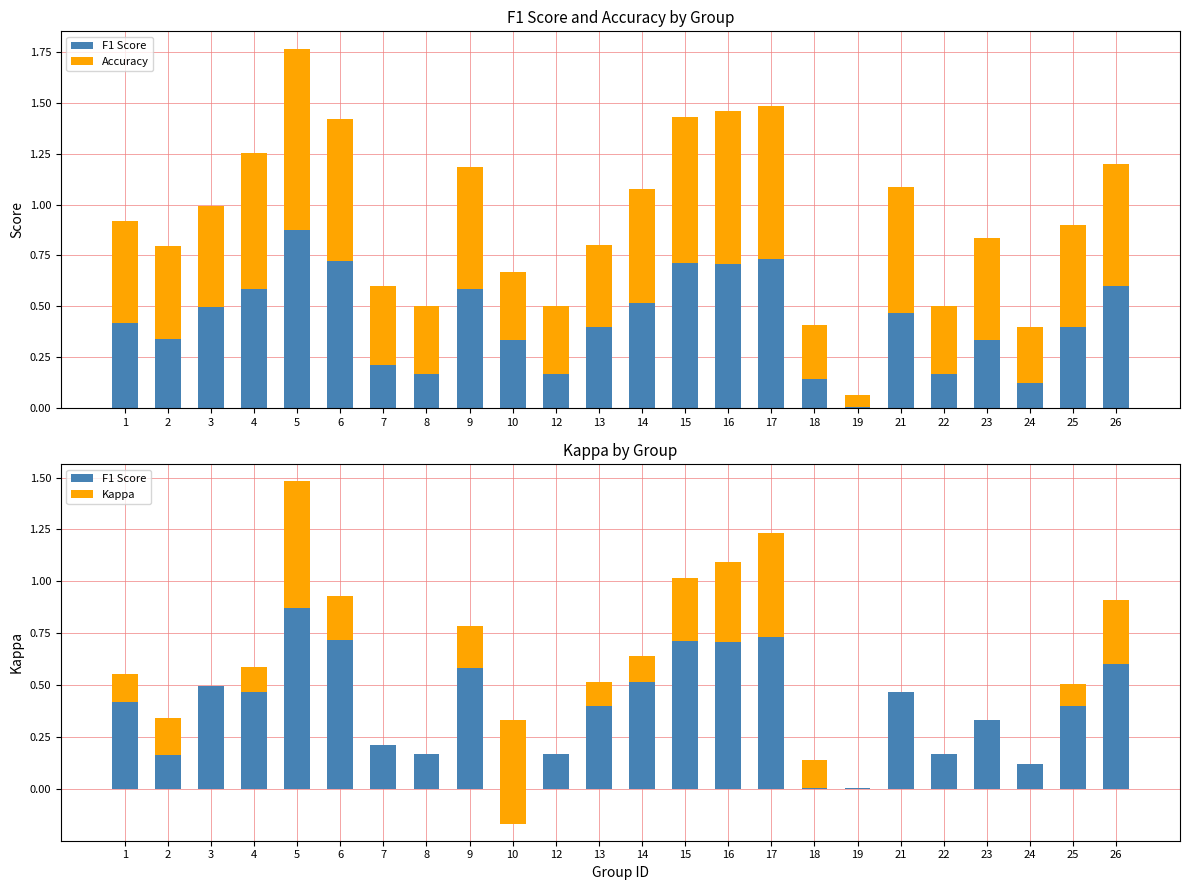

Which series has the largest range (max minus min)?

Kappa